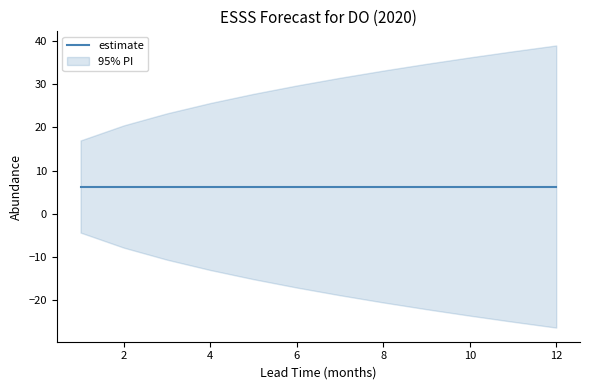

Which label corresponds to the largest value in the chart?

12